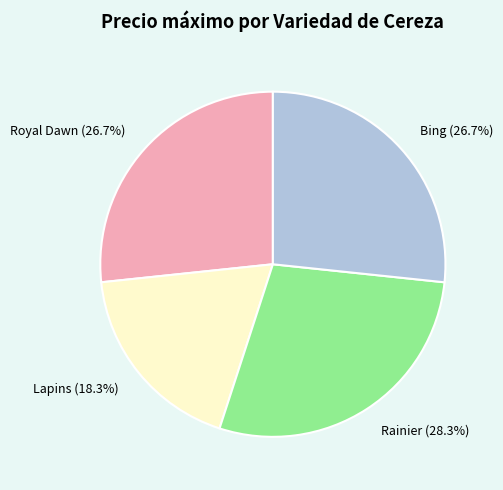

How many slices are in this pie chart?

4